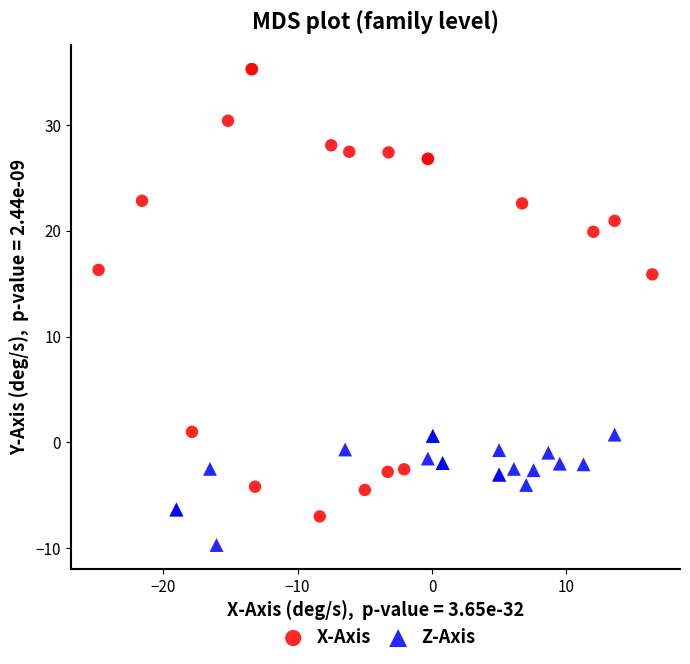

Which series contains the highest Y value?

X-Axis